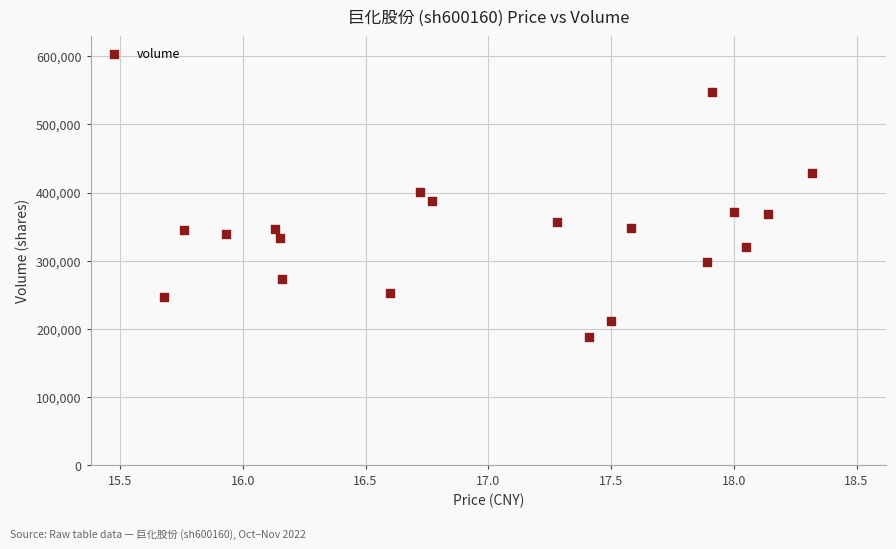

What is the range of Y values (max minus min)?

358260